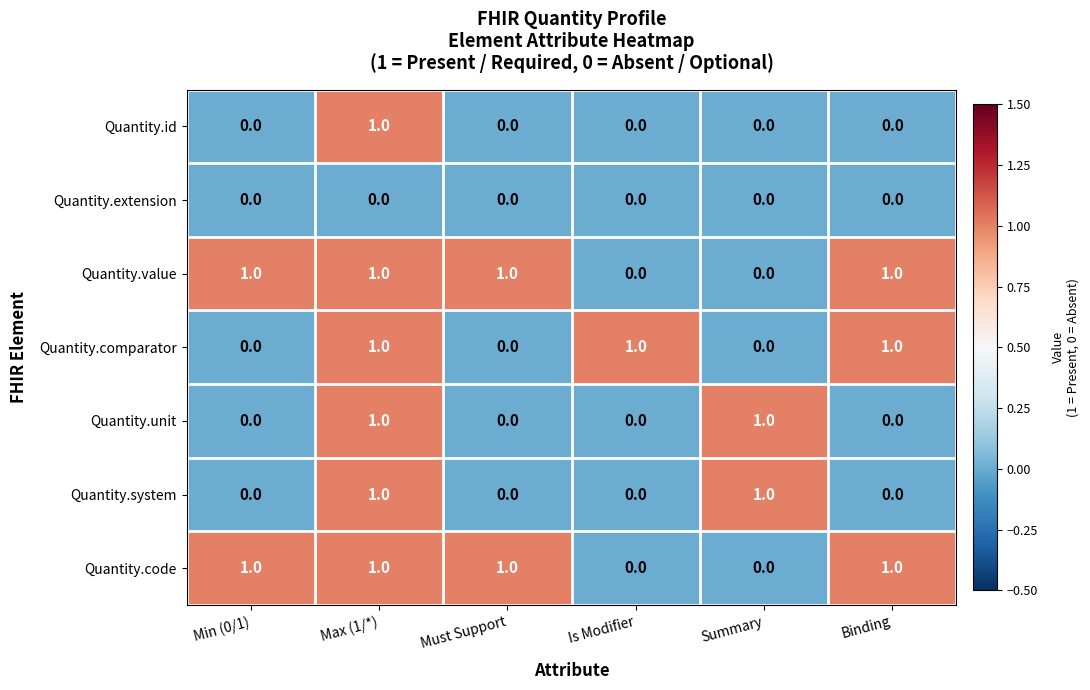

Count the Quantity.unit values in the range 0 to 1.

6